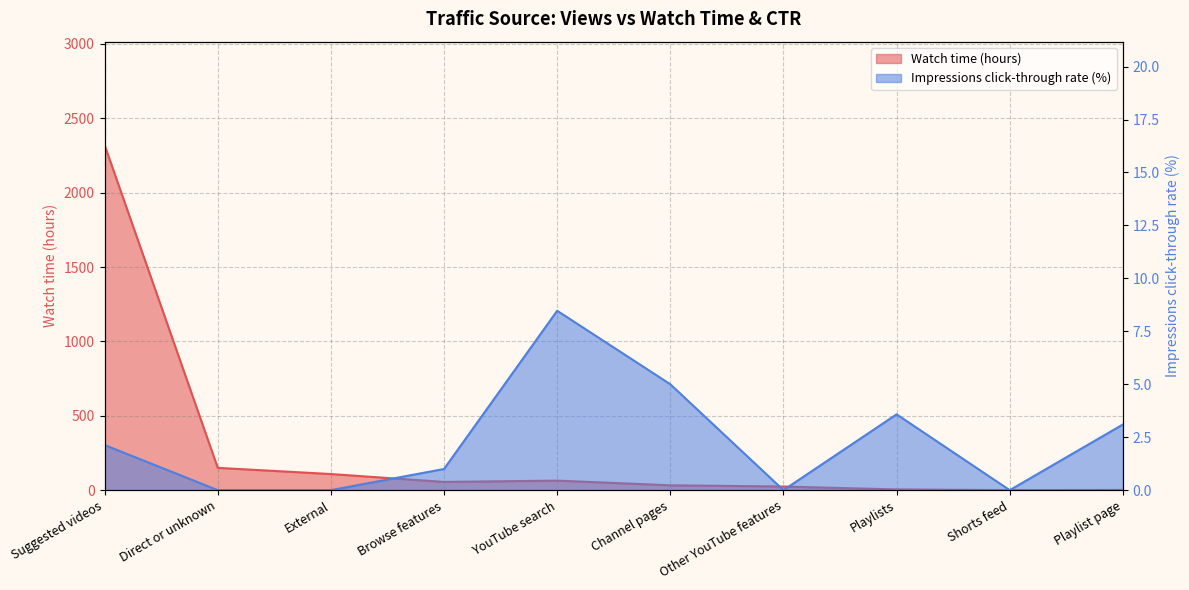

How many values in Impressions click-through rate (%) are above zero?

6